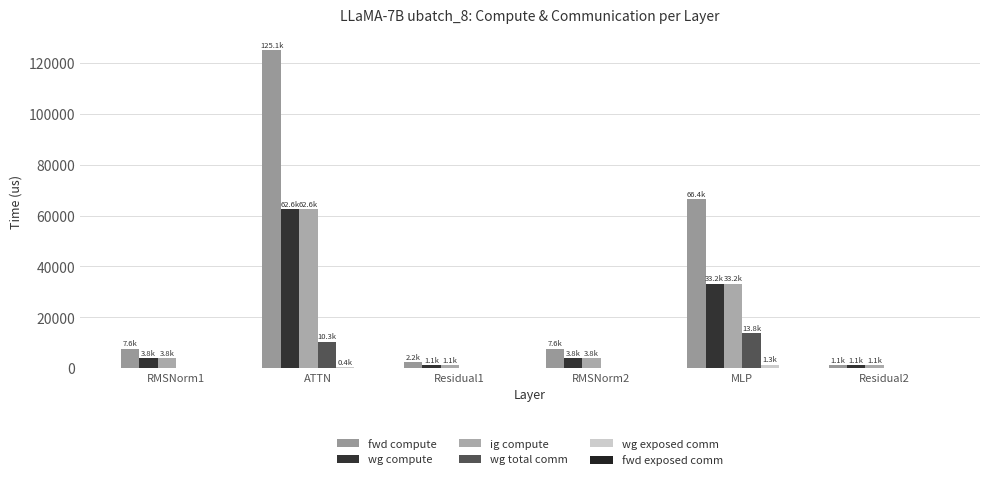

What is the label of the 5th bar from the right?

ATTN